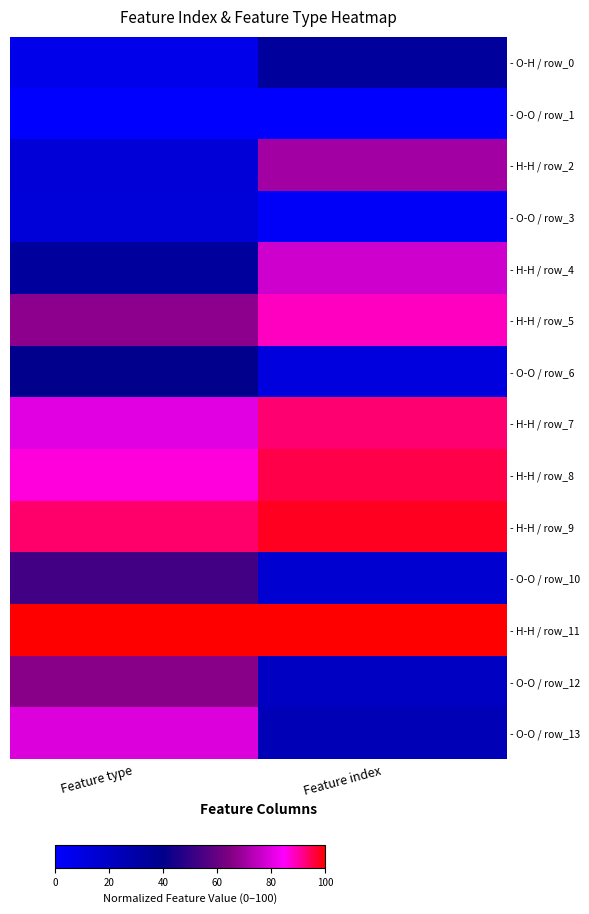

How many series are shown in this chart?

14